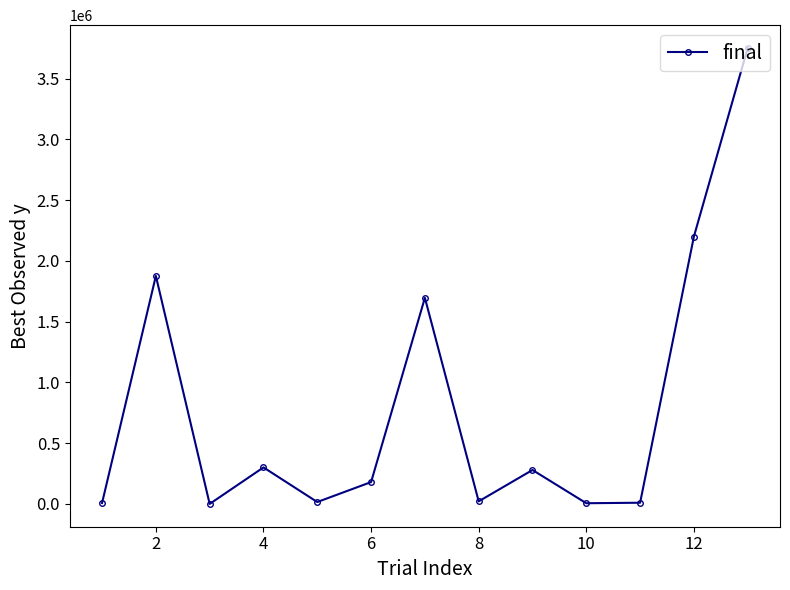

How many points are lower than both their immediate neighbors (excluding endpoints)?

4